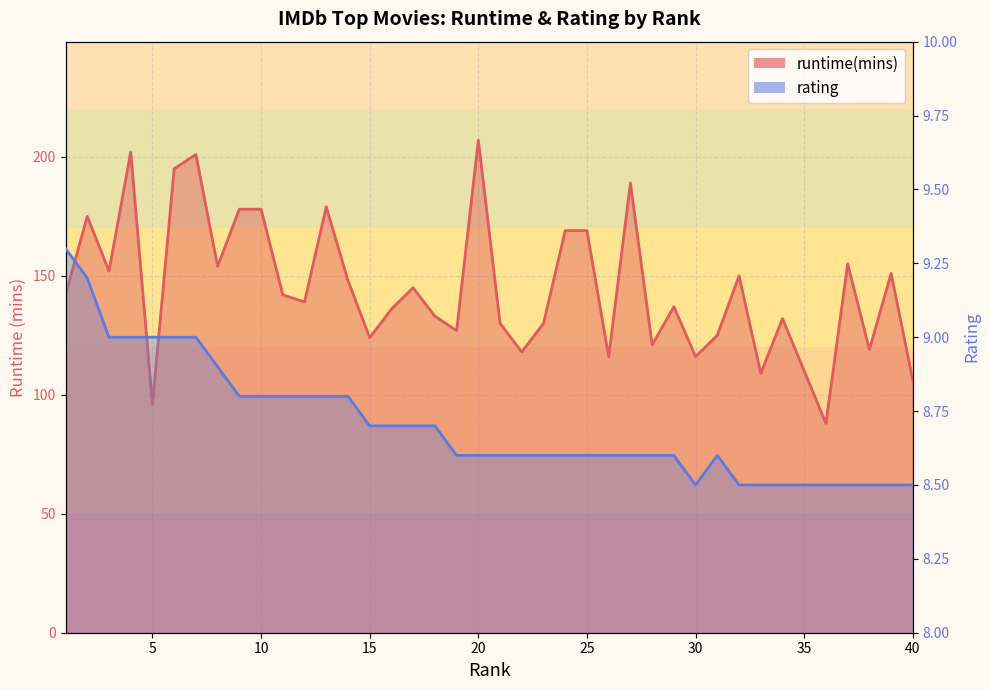

What is the value of the rating point at the 23rd from the left?

8.6